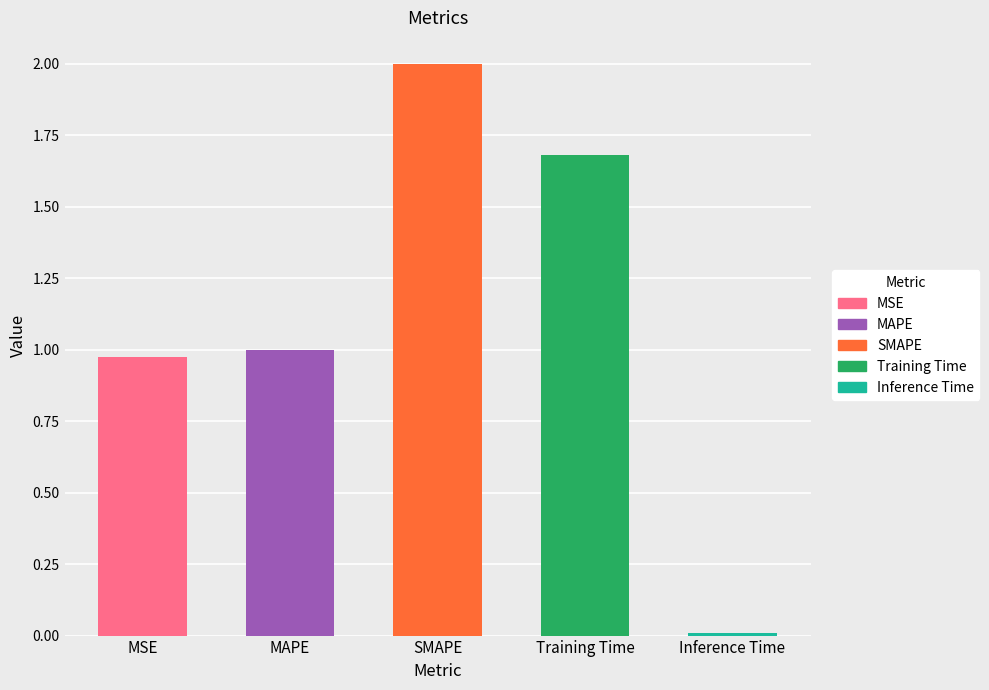

How many data points are above 1?

3